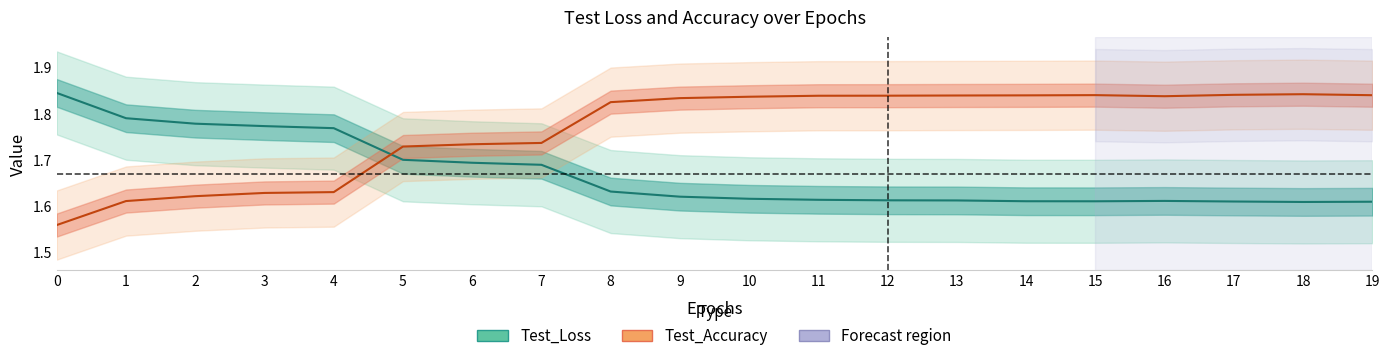

What is the difference between the second highest and minimum values in the Test_Accuracy series?

0.3